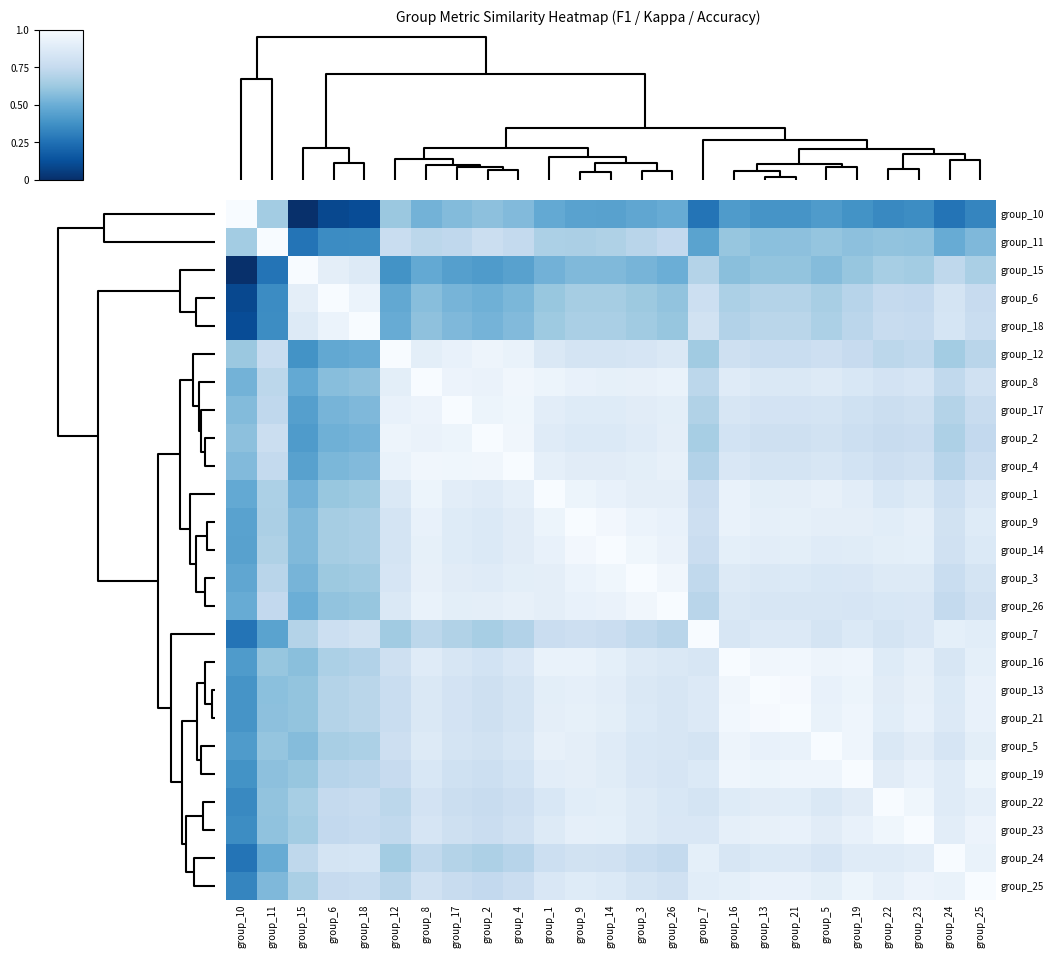

Reading left to right, what are all the values shown in this chart?

group_10: group_10=1.0	group_11=0.6	group_15=0.0	group_6=0.1	group_18=0.1	group_12=0.6	group_8=0.5	group_17=0.6	group_2=0.6	group_4=0.6	group_1=0.5	group_9=0.4	group_14=0.4	group_3=0.5	group_26=0.5	group_7=0.3	group_16=0.4	group_13=0.4	group_21=0.4	group_5=0.4	group_19=0.4	group_22=0.3	group_23=0.4	group_24=0.3	group_25=0.3
group_11: group_10=0.6	group_11=1.0	group_15=0.3	group_6=0.4	group_18=0.4	group_12=0.8	group_8=0.7	group_17=0.7	group_2=0.8	group_4=0.7	group_1=0.7	group_9=0.7	group_14=0.7	group_3=0.7	group_26=0.7	group_7=0.5	group_16=0.6	group_13=0.6	group_21=0.6	group_5=0.6	group_19=0.6	group_22=0.6	group_23=0.6	group_24=0.5	group_25=0.5
group_15: group_10=0.0	group_11=0.3	group_15=1.0	group_6=0.9	group_18=0.9	group_12=0.4	group_8=0.5	group_17=0.4	group_2=0.4	group_4=0.4	group_1=0.5	group_9=0.6	group_14=0.6	group_3=0.5	group_26=0.5	group_7=0.7	group_16=0.6	group_13=0.6	group_21=0.6	group_5=0.6	group_19=0.6	group_22=0.7	group_23=0.6	group_24=0.7	group_25=0.7
group_6: group_10=0.1	group_11=0.4	group_15=0.9	group_6=1.0	group_18=0.9	group_12=0.5	group_8=0.6	group_17=0.5	group_2=0.5	group_4=0.5	group_1=0.6	group_9=0.7	group_14=0.6	group_3=0.6	group_26=0.6	group_7=0.8	group_16=0.7	group_13=0.7	group_21=0.7	group_5=0.7	group_19=0.7	group_22=0.7	group_23=0.7	group_24=0.8	group_25=0.8
group_18: group_10=0.1	group_11=0.4	group_15=0.9	group_6=0.9	group_18=1.0	group_12=0.5	group_8=0.6	group_17=0.6	group_2=0.5	group_4=0.6	group_1=0.6	group_9=0.7	group_14=0.7	group_3=0.6	group_26=0.6	group_7=0.8	group_16=0.7	group_13=0.7	group_21=0.7	group_5=0.7	group_19=0.7	group_22=0.8	group_23=0.8	group_24=0.8	group_25=0.8
group_12: group_10=0.6	group_11=0.8	group_15=0.4	group_6=0.5	group_18=0.5	group_12=1.0	group_8=0.9	group_17=0.9	group_2=1.0	group_4=0.9	group_1=0.9	group_9=0.8	group_14=0.8	group_3=0.8	group_26=0.9	group_7=0.6	group_16=0.8	group_13=0.8	group_21=0.8	group_5=0.8	group_19=0.8	group_22=0.7	group_23=0.7	group_24=0.6	group_25=0.7
group_8: group_10=0.5	group_11=0.7	group_15=0.5	group_6=0.6	group_18=0.6	group_12=0.9	group_8=1.0	group_17=0.9	group_2=0.9	group_4=1.0	group_1=0.9	group_9=0.9	group_14=0.9	group_3=0.9	group_26=0.9	group_7=0.7	group_16=0.9	group_13=0.9	group_21=0.9	group_5=0.9	group_19=0.8	group_22=0.8	group_23=0.8	group_24=0.7	group_25=0.8
group_17: group_10=0.6	group_11=0.7	group_15=0.4	group_6=0.5	group_18=0.6	group_12=0.9	group_8=0.9	group_17=1.0	group_2=0.9	group_4=1.0	group_1=0.9	group_9=0.9	group_14=0.9	group_3=0.9	group_26=0.9	group_7=0.7	group_16=0.8	group_13=0.8	group_21=0.8	group_5=0.8	group_19=0.8	group_22=0.8	group_23=0.8	group_24=0.7	group_25=0.8
group_2: group_10=0.6	group_11=0.8	group_15=0.4	group_6=0.5	group_18=0.5	group_12=1.0	group_8=0.9	group_17=0.9	group_2=1.0	group_4=1.0	group_1=0.9	group_9=0.9	group_14=0.9	group_3=0.9	group_26=0.9	group_7=0.7	group_16=0.8	group_13=0.8	group_21=0.8	group_5=0.8	group_19=0.8	group_22=0.8	group_23=0.8	group_24=0.7	group_25=0.7
group_4: group_10=0.6	group_11=0.7	group_15=0.4	group_6=0.5	group_18=0.6	group_12=0.9	group_8=1.0	group_17=1.0	group_2=1.0	group_4=1.0	group_1=0.9	group_9=0.9	group_14=0.9	group_3=0.9	group_26=0.9	group_7=0.7	group_16=0.8	group_13=0.8	group_21=0.8	group_5=0.8	group_19=0.8	group_22=0.8	group_23=0.8	group_24=0.7	group_25=0.8
group_1: group_10=0.5	group_11=0.7	group_15=0.5	group_6=0.6	group_18=0.6	group_12=0.9	group_8=0.9	group_17=0.9	group_2=0.9	group_4=0.9	group_1=1.0	group_9=0.9	group_14=0.9	group_3=0.9	group_26=0.9	group_7=0.8	group_16=0.9	group_13=0.9	group_21=0.9	group_5=0.9	group_19=0.9	group_22=0.8	group_23=0.9	group_24=0.8	group_25=0.9
group_9: group_10=0.4	group_11=0.7	group_15=0.6	group_6=0.7	group_18=0.7	group_12=0.8	group_8=0.9	group_17=0.9	group_2=0.9	group_4=0.9	group_1=0.9	group_9=1.0	group_14=1.0	group_3=0.9	group_26=0.9	group_7=0.8	group_16=0.9	group_13=0.9	group_21=0.9	group_5=0.9	group_19=0.9	group_22=0.9	group_23=0.9	group_24=0.8	group_25=0.9
group_14: group_10=0.4	group_11=0.7	group_15=0.6	group_6=0.6	group_18=0.7	group_12=0.8	group_8=0.9	group_17=0.9	group_2=0.9	group_4=0.9	group_1=0.9	group_9=1.0	group_14=1.0	group_3=1.0	group_26=0.9	group_7=0.8	group_16=0.9	group_13=0.9	group_21=0.9	group_5=0.9	group_19=0.9	group_22=0.9	group_23=0.9	group_24=0.8	group_25=0.9
group_3: group_10=0.5	group_11=0.7	group_15=0.5	group_6=0.6	group_18=0.6	group_12=0.8	group_8=0.9	group_17=0.9	group_2=0.9	group_4=0.9	group_1=0.9	group_9=0.9	group_14=1.0	group_3=1.0	group_26=1.0	group_7=0.7	group_16=0.9	group_13=0.9	group_21=0.9	group_5=0.8	group_19=0.8	group_22=0.9	group_23=0.9	group_24=0.8	group_25=0.8
group_26: group_10=0.5	group_11=0.7	group_15=0.5	group_6=0.6	group_18=0.6	group_12=0.9	group_8=0.9	group_17=0.9	group_2=0.9	group_4=0.9	group_1=0.9	group_9=0.9	group_14=0.9	group_3=1.0	group_26=1.0	group_7=0.7	group_16=0.9	group_13=0.8	group_21=0.8	group_5=0.8	group_19=0.8	group_22=0.8	group_23=0.8	group_24=0.7	group_25=0.8
group_7: group_10=0.3	group_11=0.5	group_15=0.7	group_6=0.8	group_18=0.8	group_12=0.6	group_8=0.7	group_17=0.7	group_2=0.7	group_4=0.7	group_1=0.8	group_9=0.8	group_14=0.8	group_3=0.7	group_26=0.7	group_7=1.0	group_16=0.8	group_13=0.9	group_21=0.9	group_5=0.8	group_19=0.9	group_22=0.8	group_23=0.8	group_24=0.9	group_25=0.9
group_16: group_10=0.4	group_11=0.6	group_15=0.6	group_6=0.7	group_18=0.7	group_12=0.8	group_8=0.9	group_17=0.8	group_2=0.8	group_4=0.8	group_1=0.9	group_9=0.9	group_14=0.9	group_3=0.9	group_26=0.9	group_7=0.8	group_16=1.0	group_13=1.0	group_21=1.0	group_5=1.0	group_19=1.0	group_22=0.9	group_23=0.9	group_24=0.8	group_25=0.9
group_13: group_10=0.4	group_11=0.6	group_15=0.6	group_6=0.7	group_18=0.7	group_12=0.8	group_8=0.9	group_17=0.8	group_2=0.8	group_4=0.8	group_1=0.9	group_9=0.9	group_14=0.9	group_3=0.9	group_26=0.8	group_7=0.9	group_16=1.0	group_13=1.0	group_21=1.0	group_5=0.9	group_19=0.9	group_22=0.9	group_23=0.9	group_24=0.9	group_25=0.9
group_21: group_10=0.4	group_11=0.6	group_15=0.6	group_6=0.7	group_18=0.7	group_12=0.8	group_8=0.9	group_17=0.8	group_2=0.8	group_4=0.8	group_1=0.9	group_9=0.9	group_14=0.9	group_3=0.9	group_26=0.8	group_7=0.9	group_16=1.0	group_13=1.0	group_21=1.0	group_5=0.9	group_19=1.0	group_22=0.9	group_23=0.9	group_24=0.9	group_25=0.9
group_5: group_10=0.4	group_11=0.6	group_15=0.6	group_6=0.7	group_18=0.7	group_12=0.8	group_8=0.9	group_17=0.8	group_2=0.8	group_4=0.8	group_1=0.9	group_9=0.9	group_14=0.9	group_3=0.8	group_26=0.8	group_7=0.8	group_16=1.0	group_13=0.9	group_21=0.9	group_5=1.0	group_19=1.0	group_22=0.9	group_23=0.9	group_24=0.8	group_25=0.9
group_19: group_10=0.4	group_11=0.6	group_15=0.6	group_6=0.7	group_18=0.7	group_12=0.8	group_8=0.8	group_17=0.8	group_2=0.8	group_4=0.8	group_1=0.9	group_9=0.9	group_14=0.9	group_3=0.8	group_26=0.8	group_7=0.9	group_16=1.0	group_13=0.9	group_21=1.0	group_5=1.0	group_19=1.0	group_22=0.9	group_23=0.9	group_24=0.9	group_25=0.9
group_22: group_10=0.3	group_11=0.6	group_15=0.7	group_6=0.7	group_18=0.8	group_12=0.7	group_8=0.8	group_17=0.8	group_2=0.8	group_4=0.8	group_1=0.8	group_9=0.9	group_14=0.9	group_3=0.9	group_26=0.8	group_7=0.8	group_16=0.9	group_13=0.9	group_21=0.9	group_5=0.9	group_19=0.9	group_22=1.0	group_23=1.0	group_24=0.9	group_25=0.9
group_23: group_10=0.4	group_11=0.6	group_15=0.6	group_6=0.7	group_18=0.8	group_12=0.7	group_8=0.8	group_17=0.8	group_2=0.8	group_4=0.8	group_1=0.9	group_9=0.9	group_14=0.9	group_3=0.9	group_26=0.8	group_7=0.8	group_16=0.9	group_13=0.9	group_21=0.9	group_5=0.9	group_19=0.9	group_22=1.0	group_23=1.0	group_24=0.9	group_25=0.9
group_24: group_10=0.3	group_11=0.5	group_15=0.7	group_6=0.8	group_18=0.8	group_12=0.6	group_8=0.7	group_17=0.7	group_2=0.7	group_4=0.7	group_1=0.8	group_9=0.8	group_14=0.8	group_3=0.8	group_26=0.7	group_7=0.9	group_16=0.8	group_13=0.9	group_21=0.9	group_5=0.8	group_19=0.9	group_22=0.9	group_23=0.9	group_24=1.0	group_25=0.9
group_25: group_10=0.3	group_11=0.5	group_15=0.7	group_6=0.8	group_18=0.8	group_12=0.7	group_8=0.8	group_17=0.8	group_2=0.7	group_4=0.8	group_1=0.9	group_9=0.9	group_14=0.9	group_3=0.8	group_26=0.8	group_7=0.9	group_16=0.9	group_13=0.9	group_21=0.9	group_5=0.9	group_19=0.9	group_22=0.9	group_23=0.9	group_24=0.9	group_25=1.0